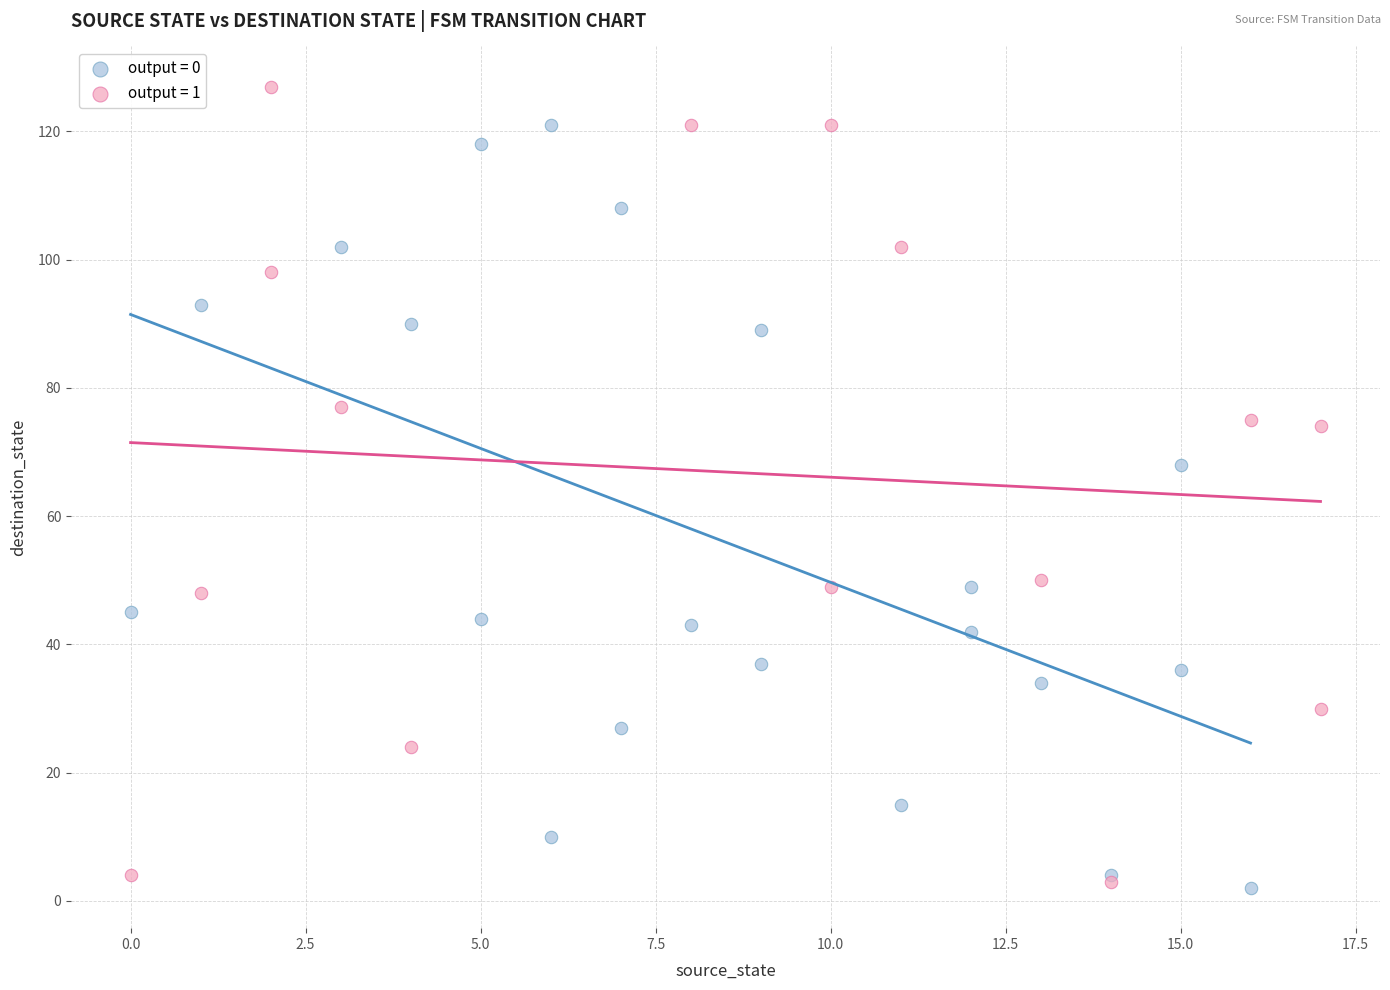

Which series has the largest Y range (max minus min)?

output = 1